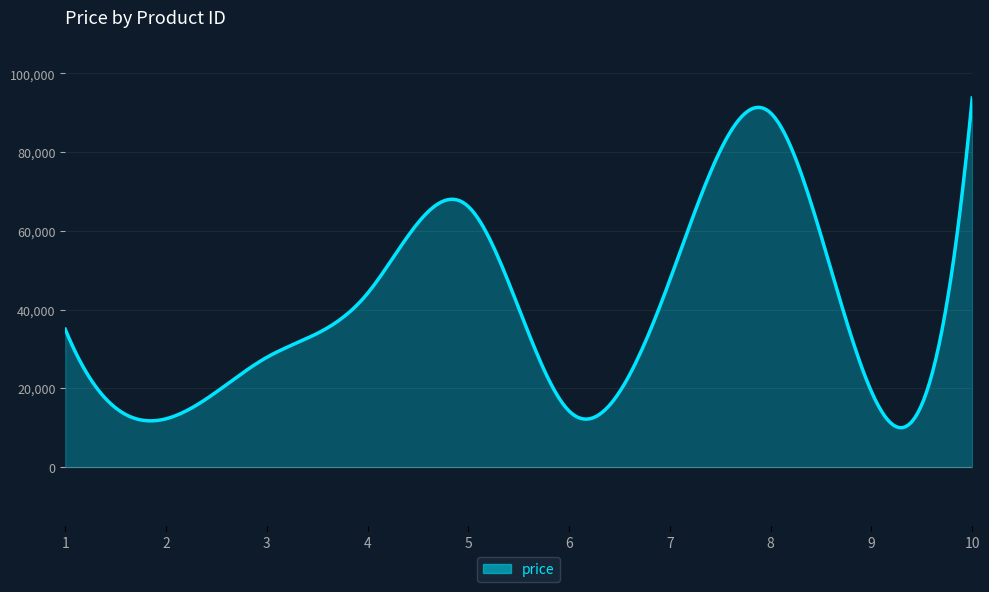

Reading left to right, list all the values displayed in this chart.

35011	12260	27872	44126	66173	14228	47555	89936	19161	93745